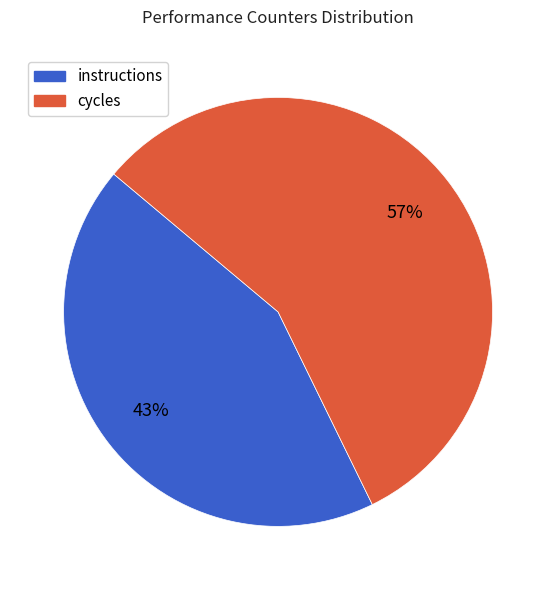

How many slices are in this pie chart?

2